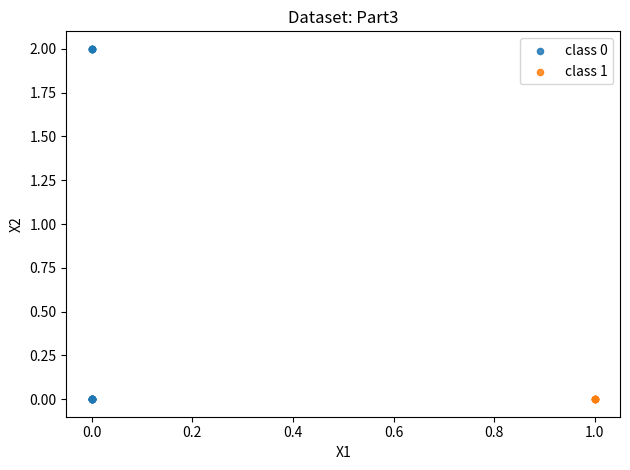

Which series contains the highest Y value?

class 0